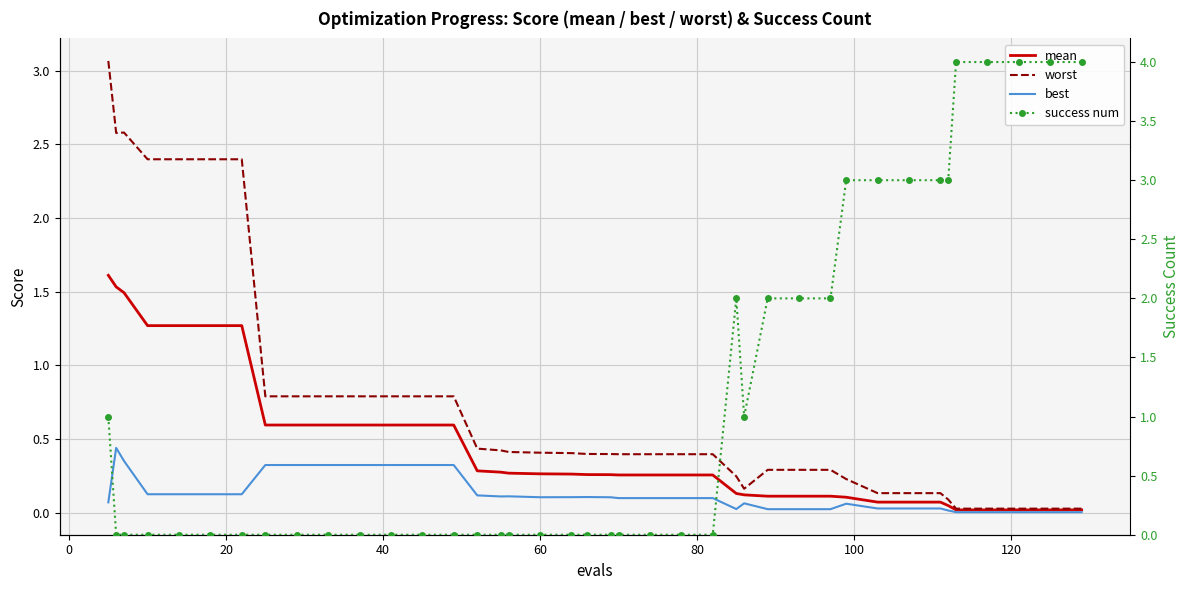

True or false: worst and best cross at least once.

False